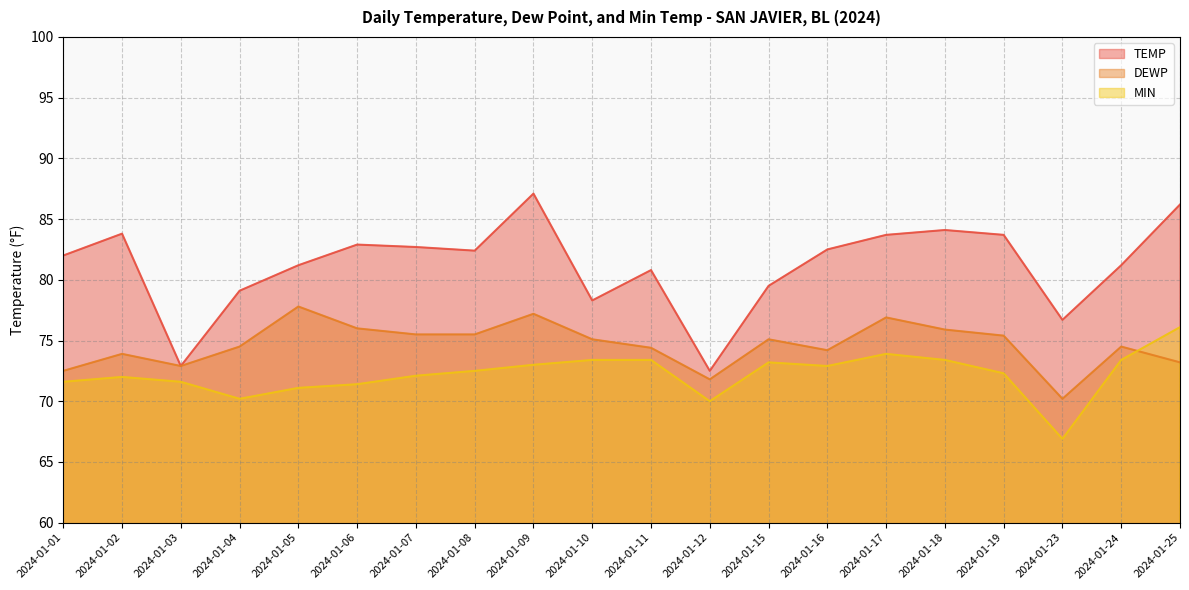

How many values in the TEMP series exceed 82?

10